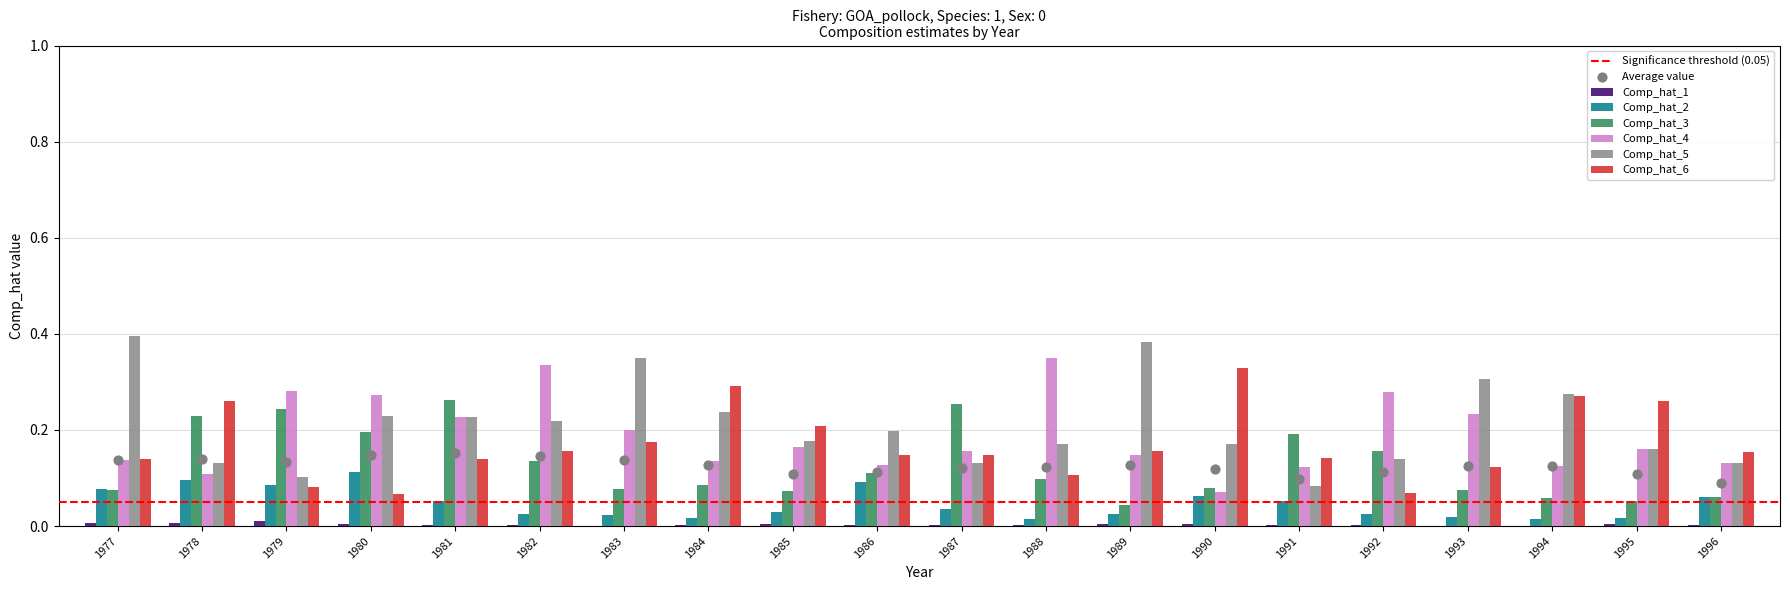

What are all the series names shown in the legend?

Comp_hat_1, Comp_hat_2, Comp_hat_3, Comp_hat_4, Comp_hat_5, Comp_hat_6